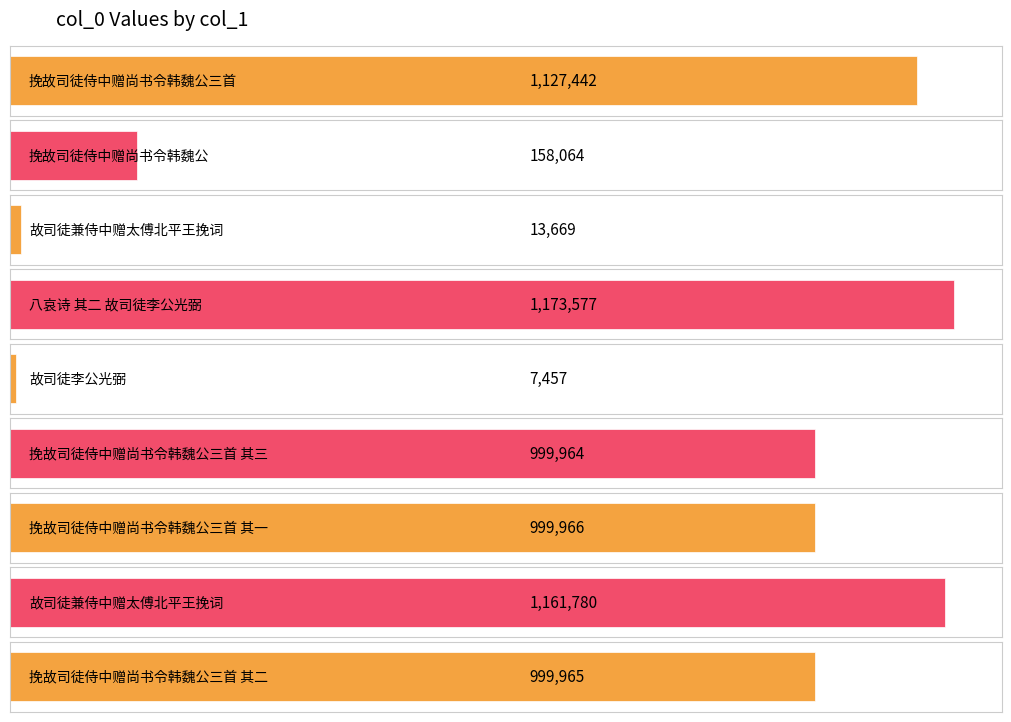

Are the bars grouped side by side (vs. stacked)?

No